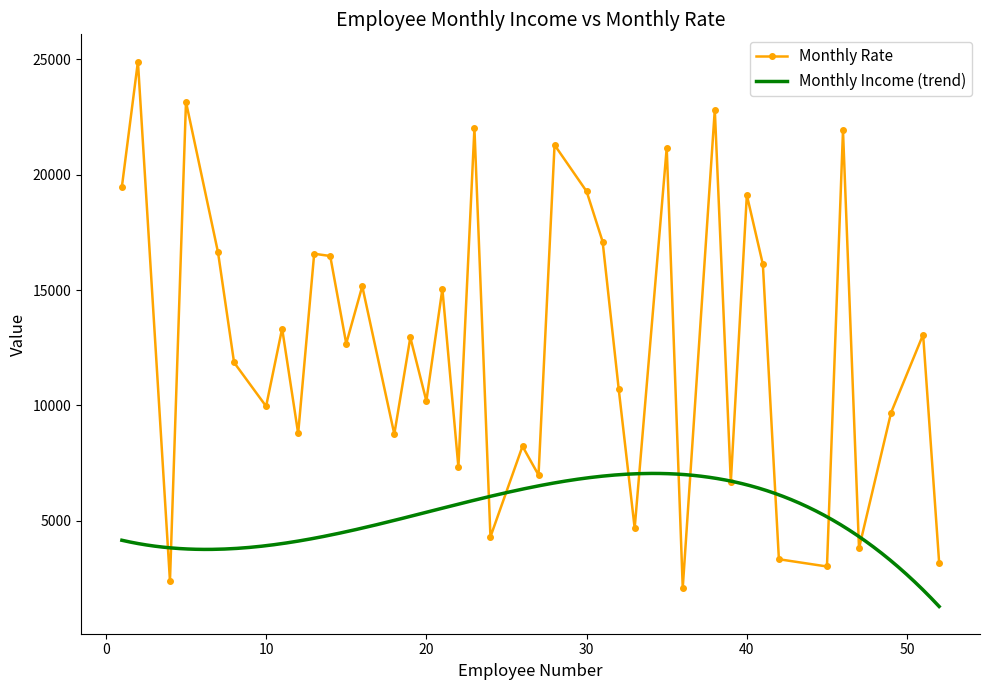

What is the maximum value for Monthly Rate?

24907